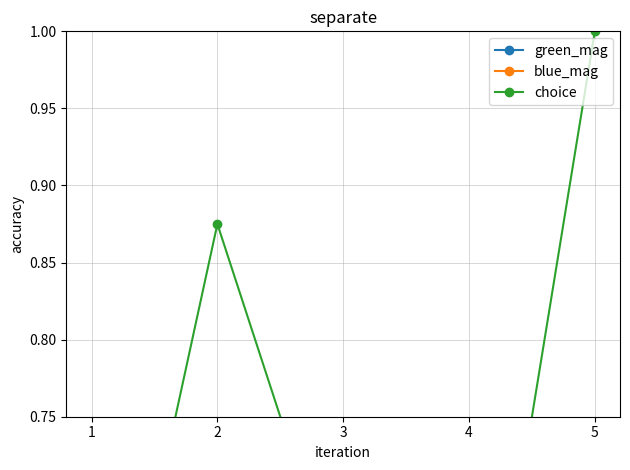

What is the sum of all choice values?

3.5